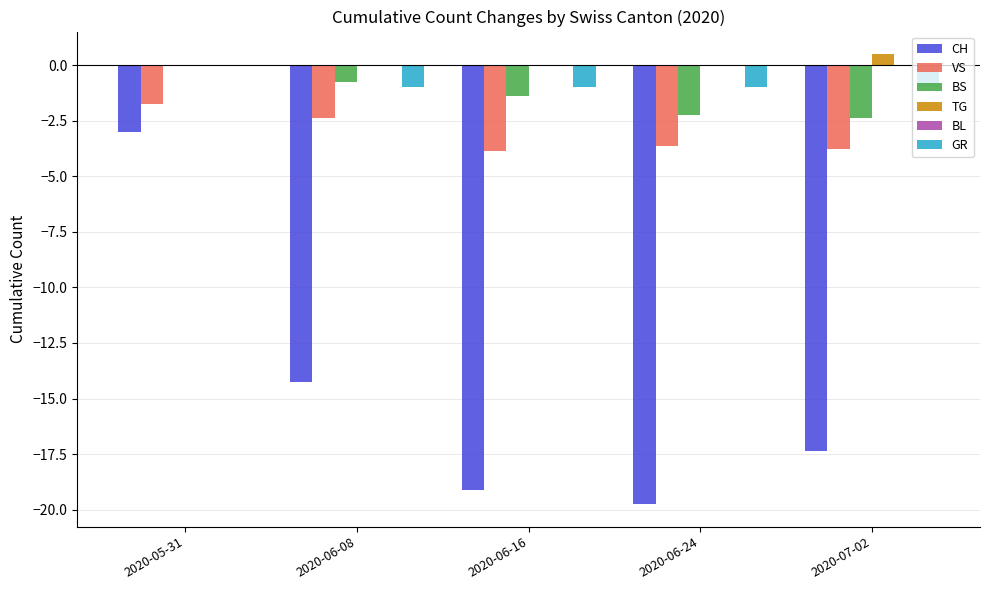

What is the sum of all TG values?

0.5